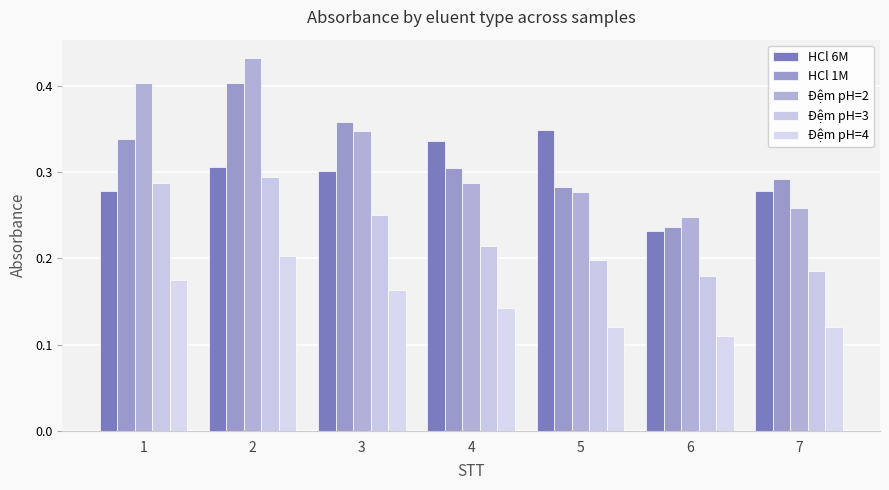

Are the bars horizontal?

No